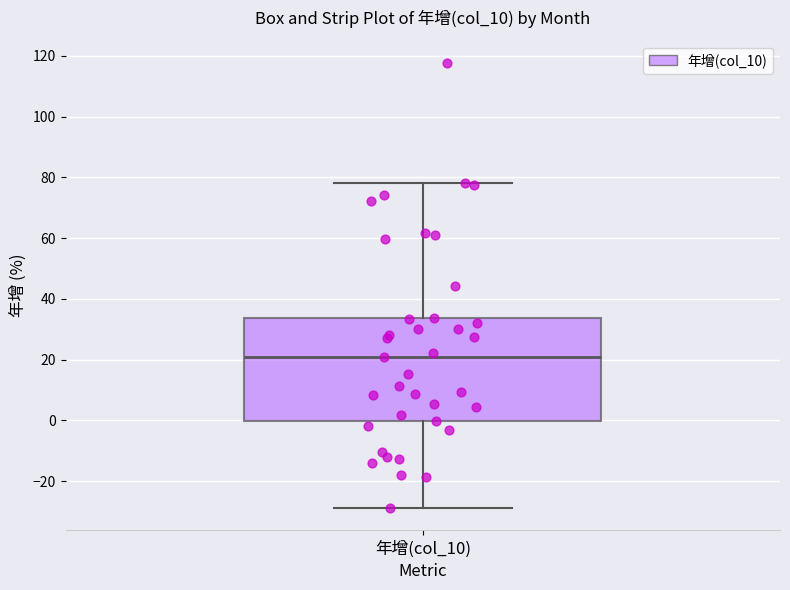

Where is the lower edge of the box for 年增(col_10) on the y-axis? The values are not printed on the chart, so give them approximately, as read against the axis.

0